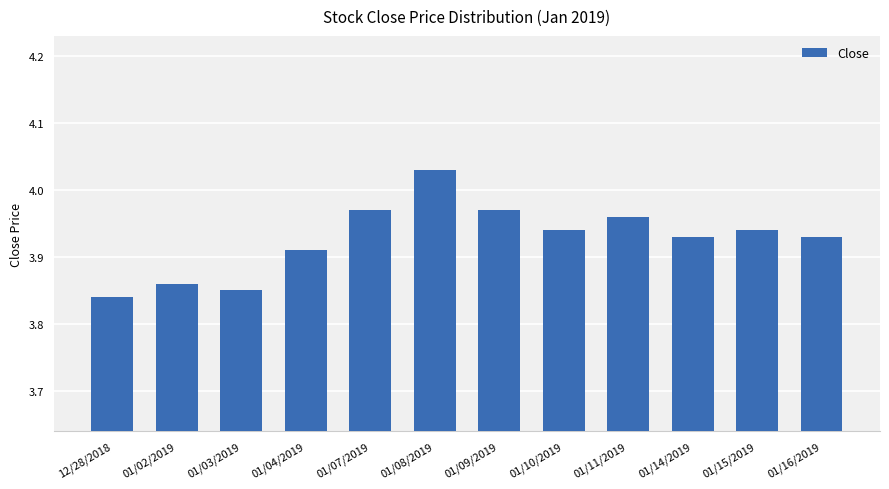

Which has a higher value, 01/16/2019 or 01/08/2019?

01/08/2019